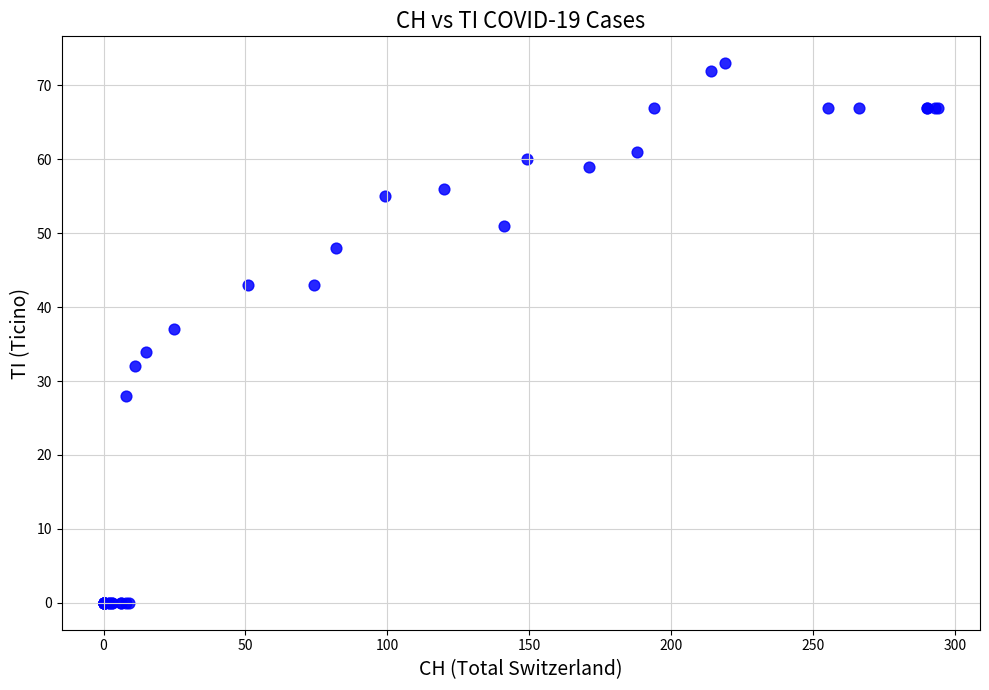

What Y value in the scatter plot is closest to 36?

37